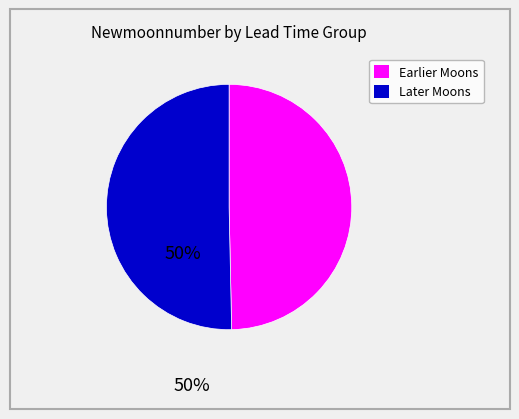

Is there a majority slice in this chart?

Yes